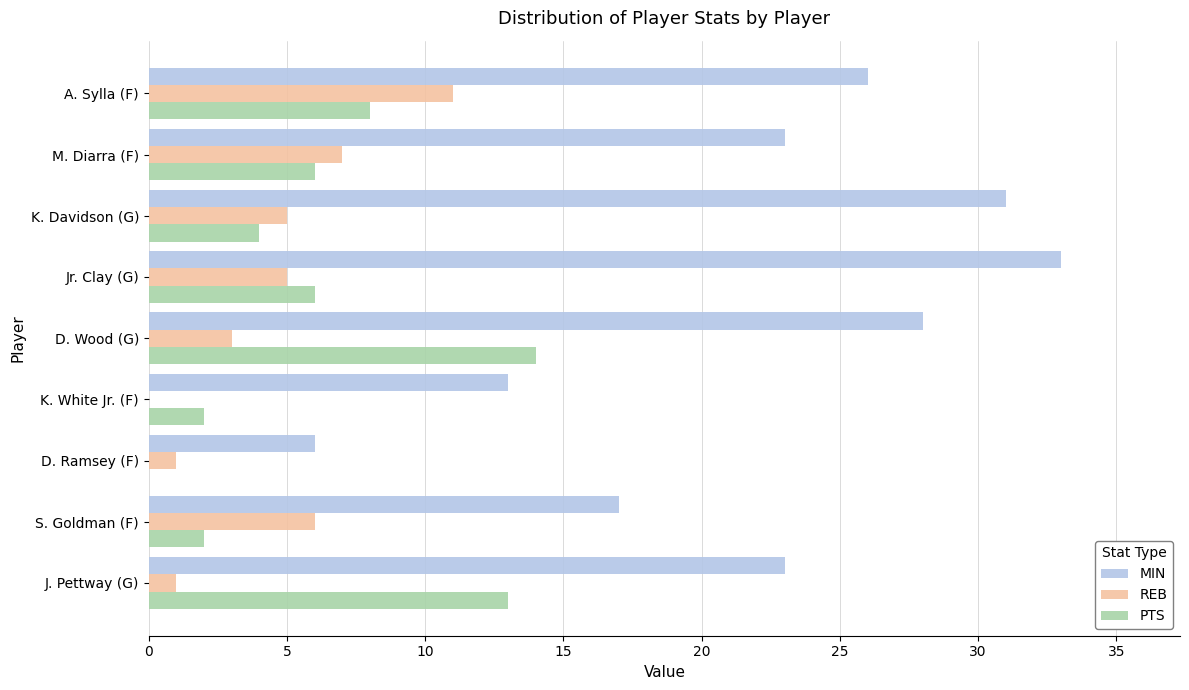

Between D. Ramsey (F) and S. Goldman (F), which series saw the biggest shift?

MIN